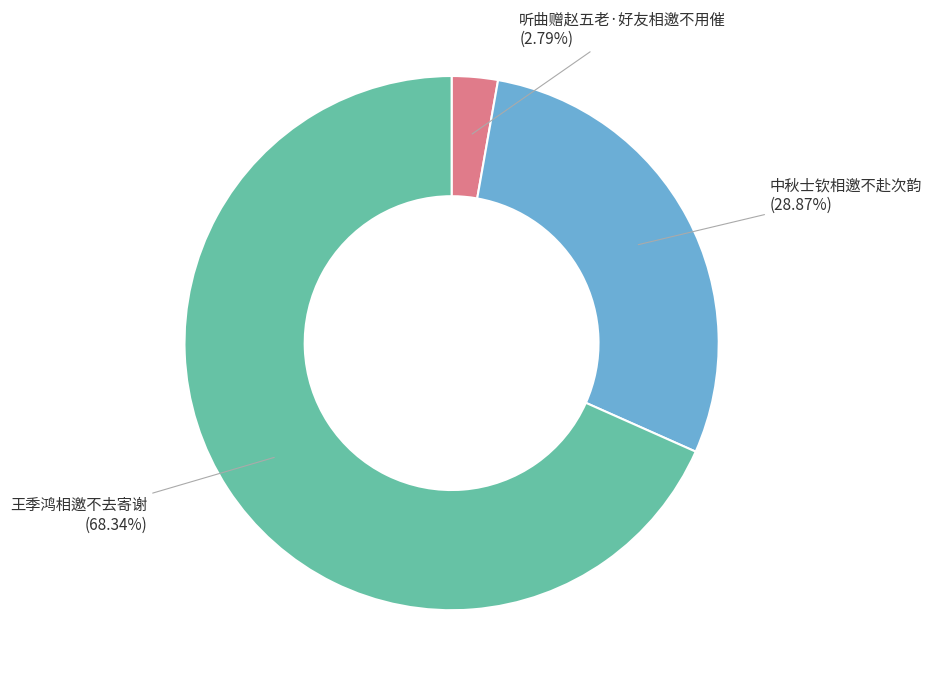

To the nearest percent, what percentage of the pie is 听曲赠赵五老·好友相邀不用催?

3%